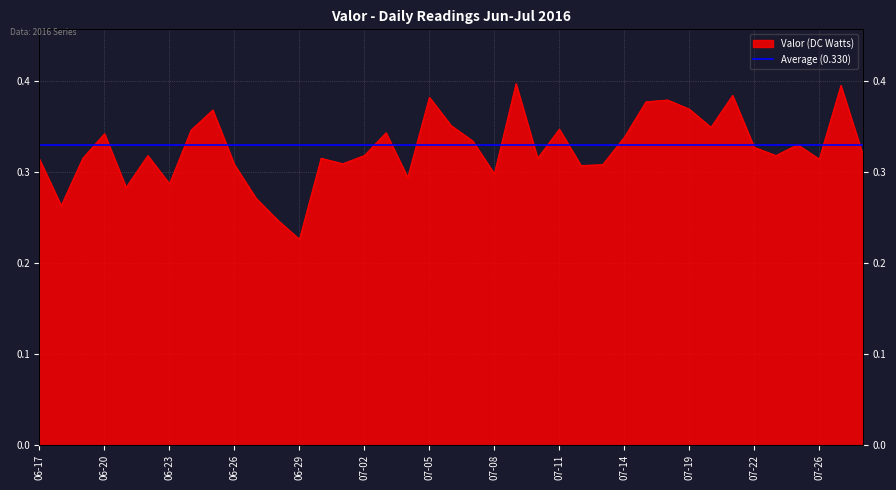

The value at 07-22 is 0.1. True or false?

False